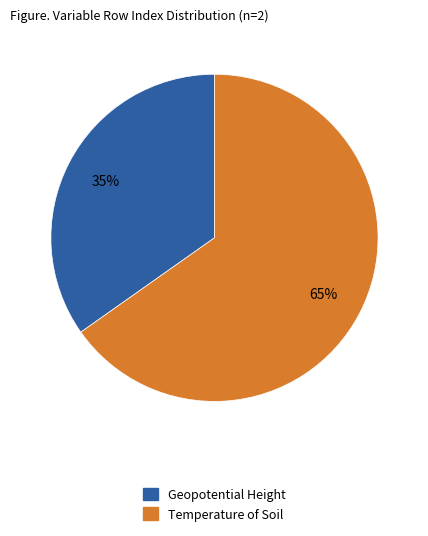

Is it true that Temperature of Soil is 65% of the pie?

True